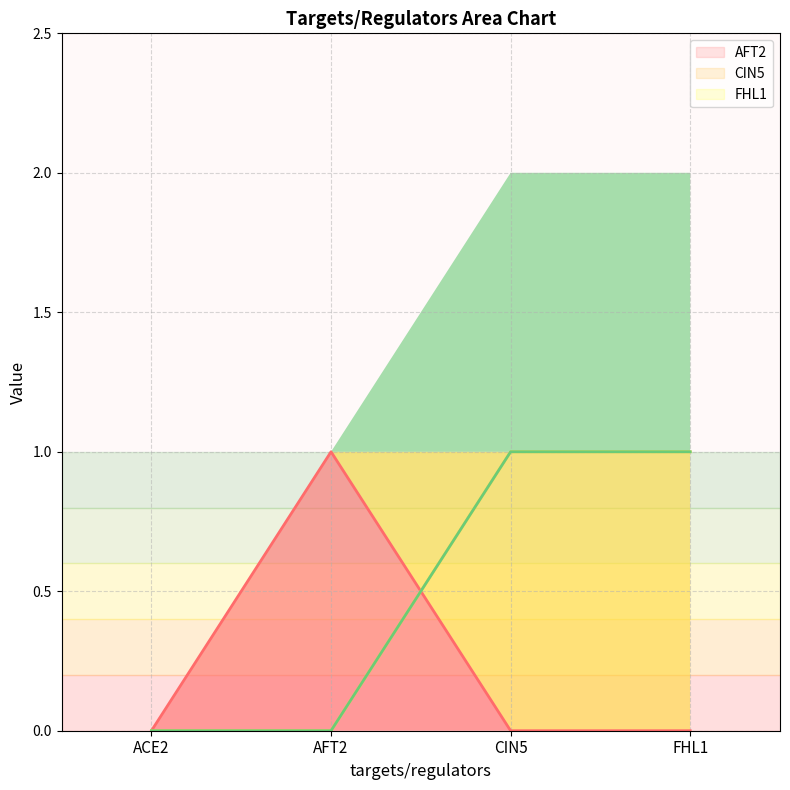

What is the label of the 4th point from the left?

FHL1